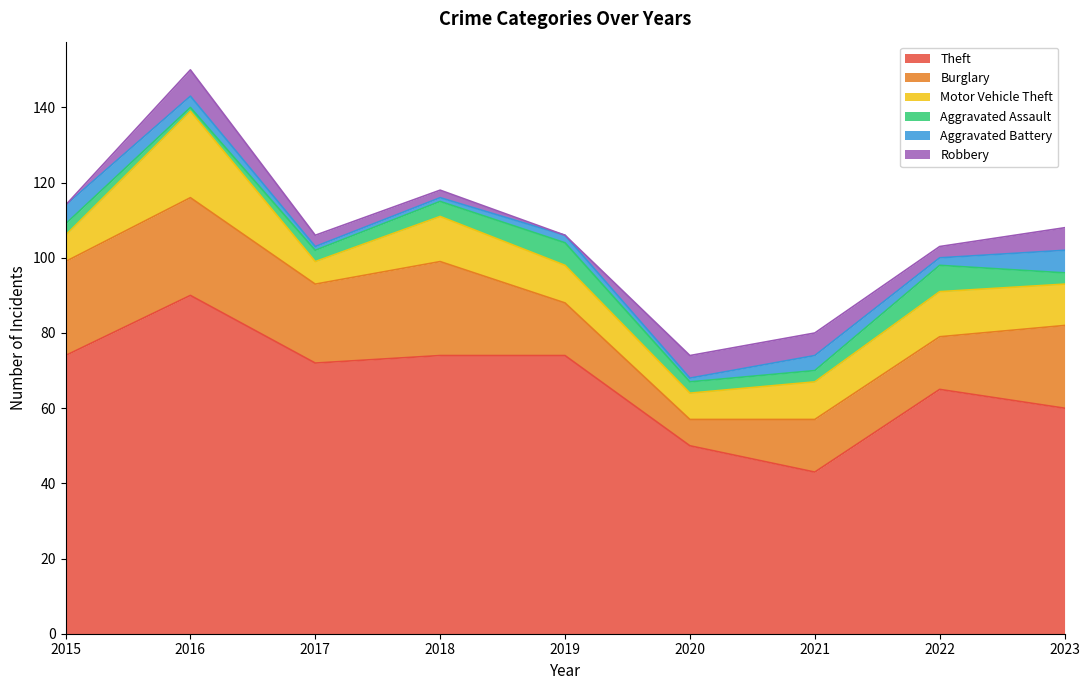

What is the sum of all Robbery values?

33